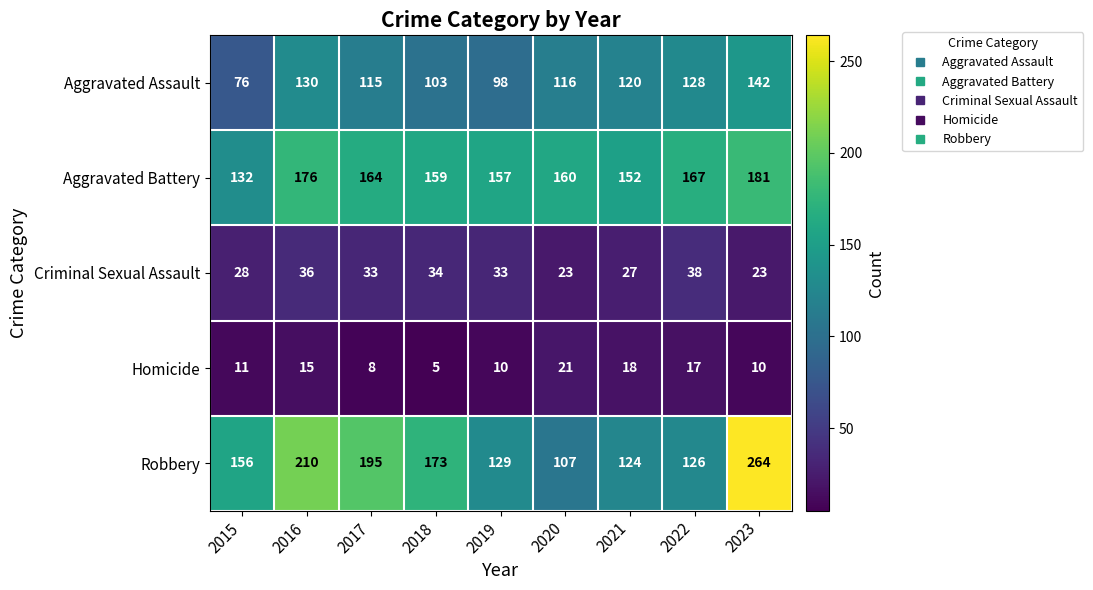

At how many categories does at least one series exceed 248?

1